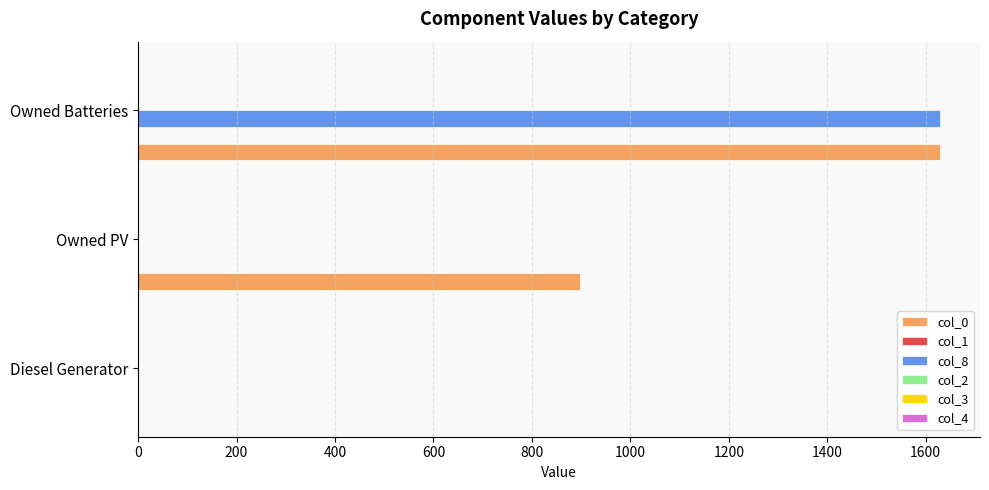

The col_8 series shows 0 at Diesel Generator. True or false?

True